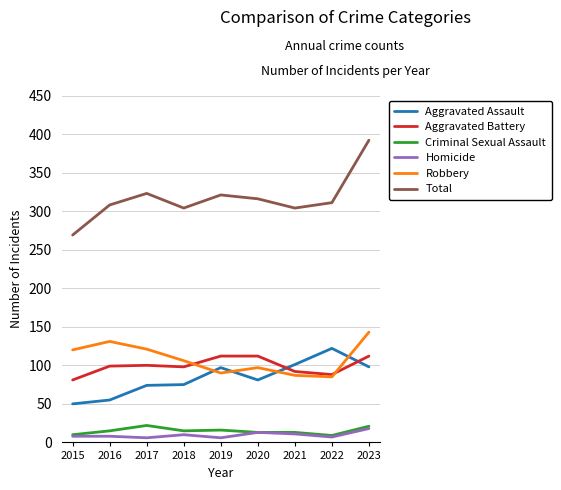

Which category has the highest value across all series?

2023